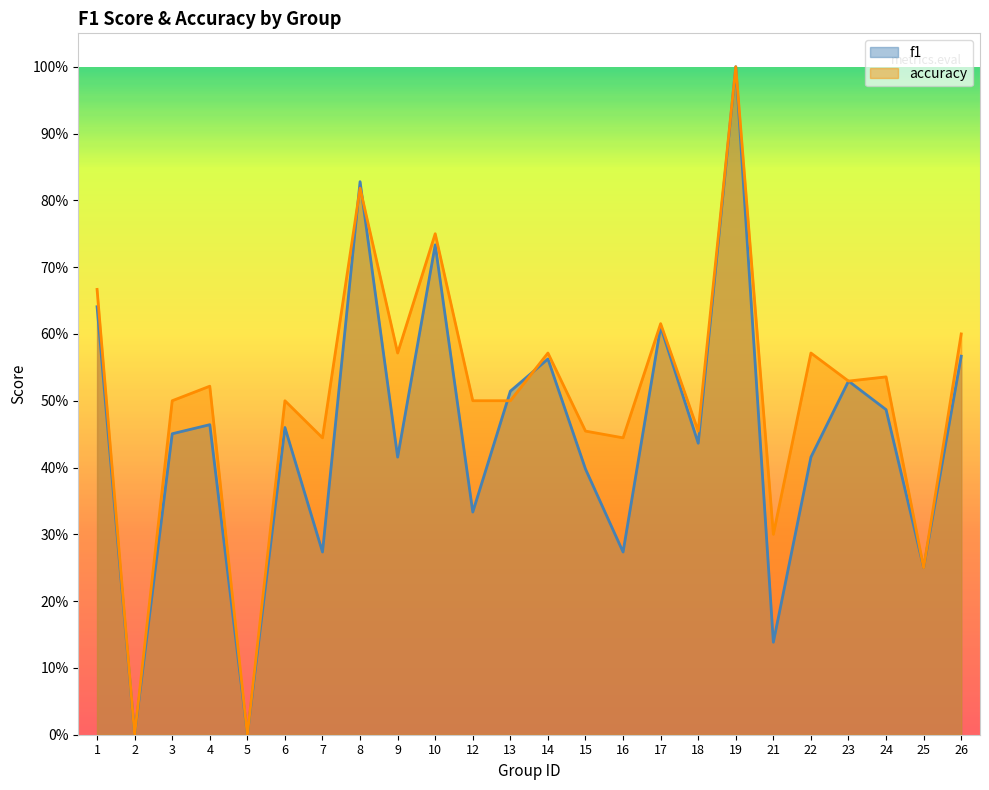

At which label is f1 closest to 0?

2